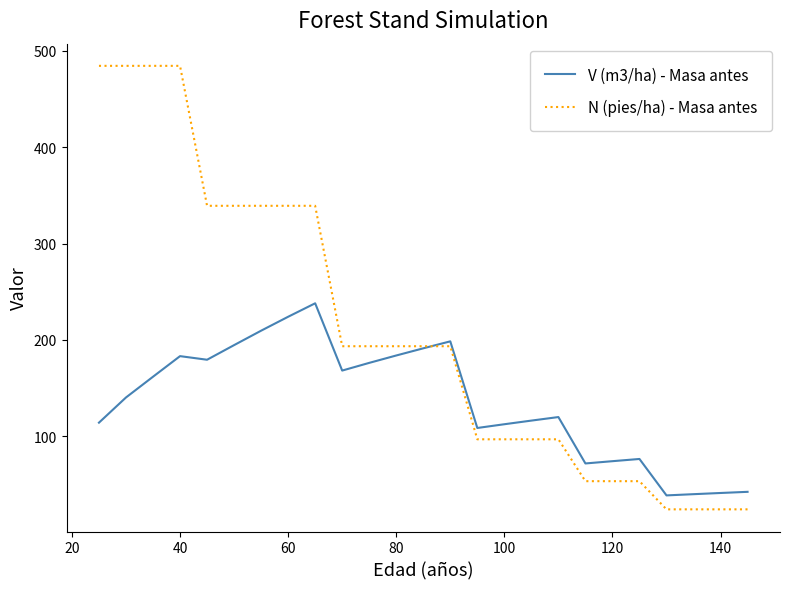

Which series has the largest range (max minus min)?

N (pies/ha) - Masa antes